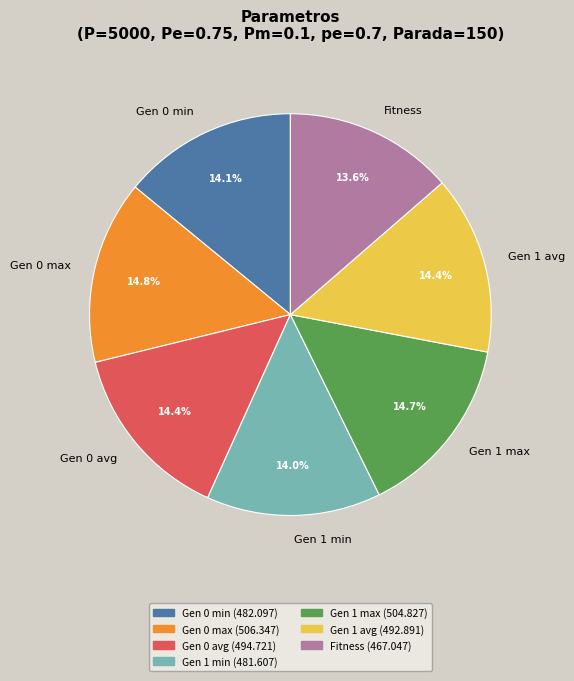

To the nearest percent, what is the difference between the largest and smallest slice percentages?

1%